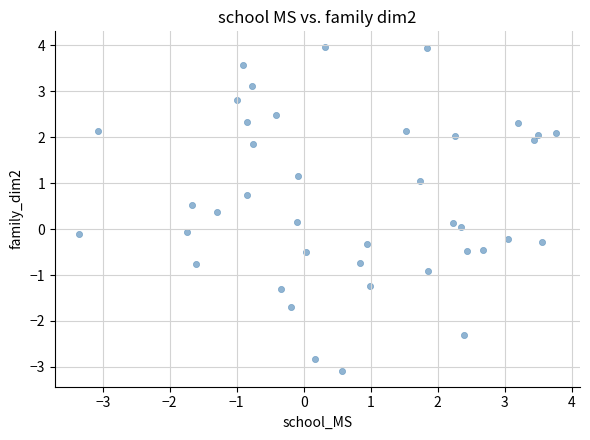

What is the range of Y values (max minus min)?

7.0